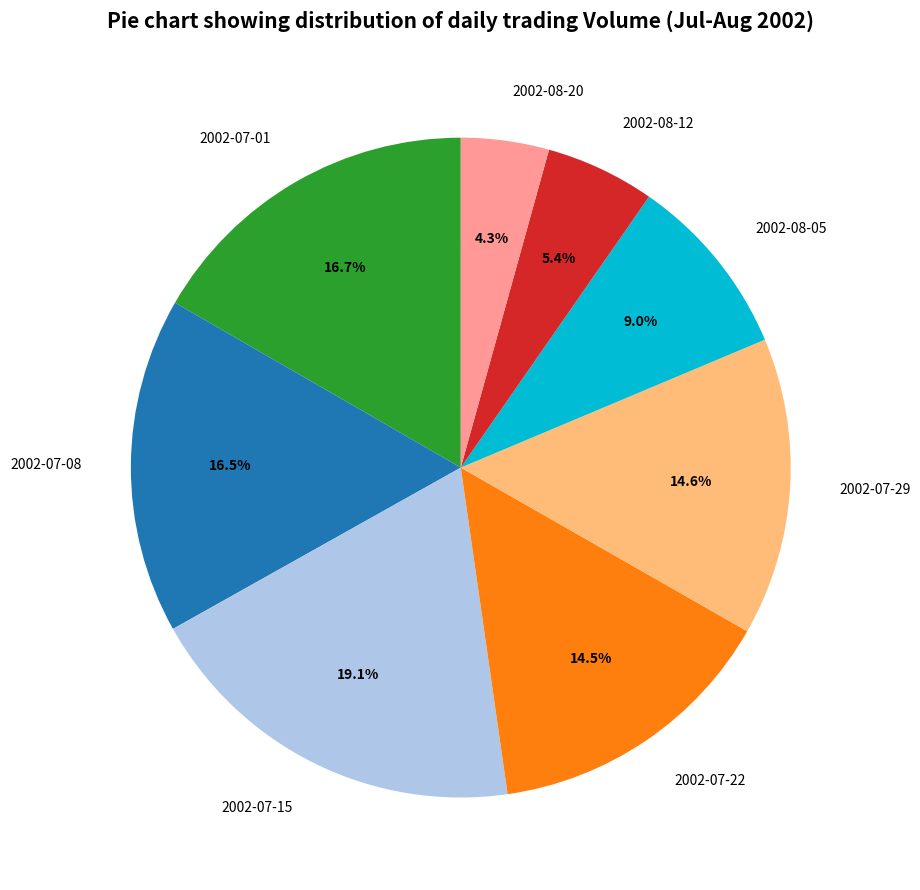

Does any single category account for the majority?

No